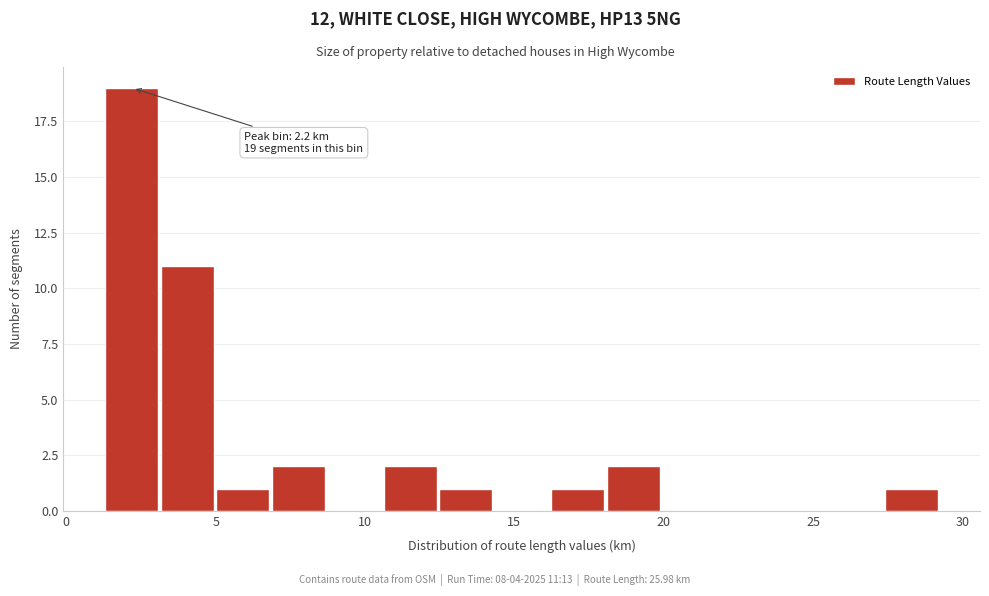

Around what value on the x-axis is the tallest bar? Give the approximate position of its centre, as read against the axis.

2.0